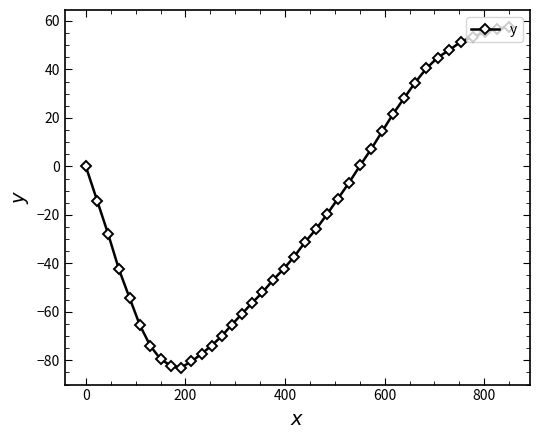

What is the value of the 13th point from the left?

-73.9